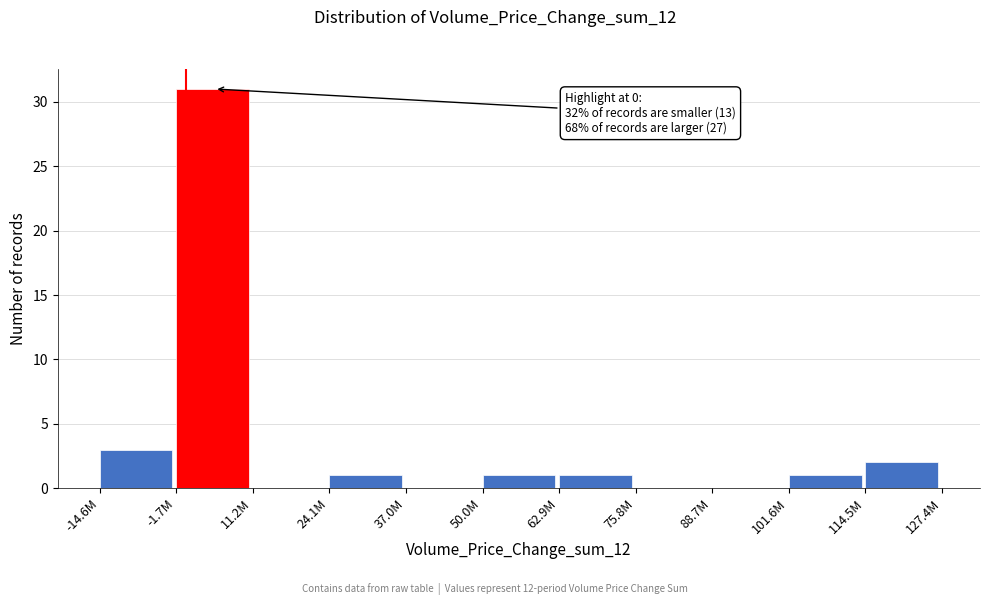

Reading right to left, what are all the values shown in this chart?

114.5M=2	101.6M=1	88.7M=0	75.8M=0	62.9M=1	50.0M=1	37.0M=0	24.1M=1	11.2M=0	-1.7M=31	-14.6M=3